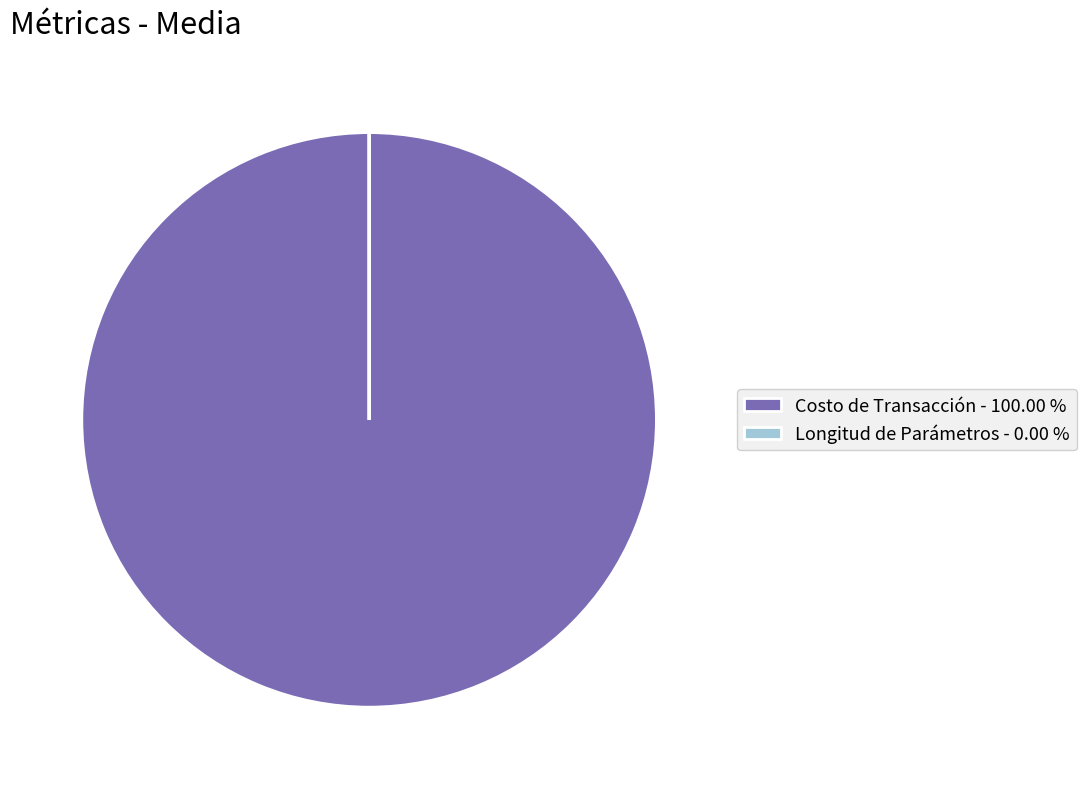

Does any single category account for the majority?

Yes